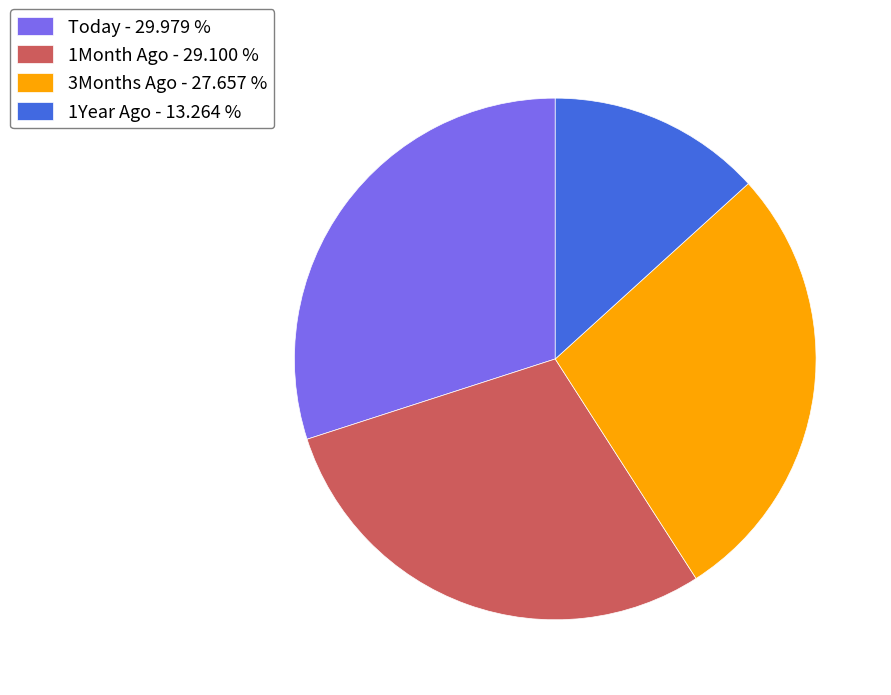

Is the sum of Today - 29.979 % and 1Month Ago - 29.100 % greater than half?

Yes